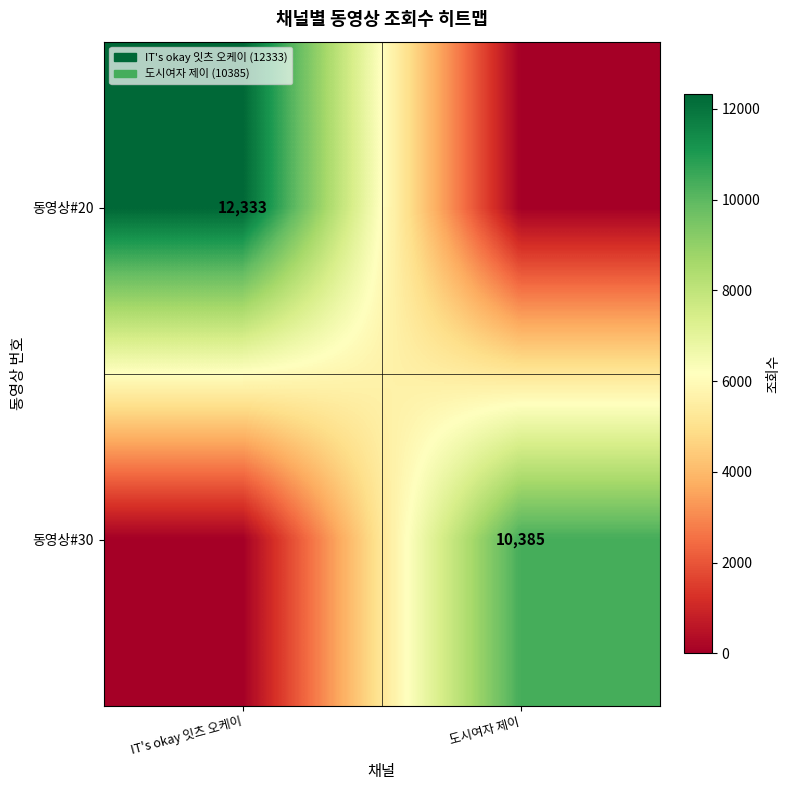

True or false: 동영상#30 has a value of 10385 at 도시여자 제이.

True